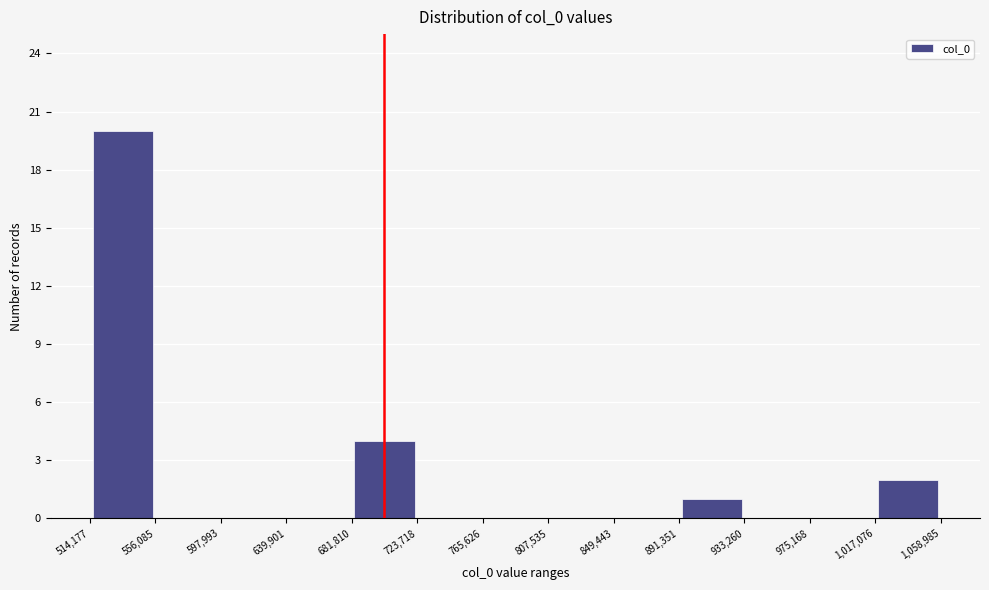

Which range on the x-axis has the tallest bar?

514,177 to 556,085